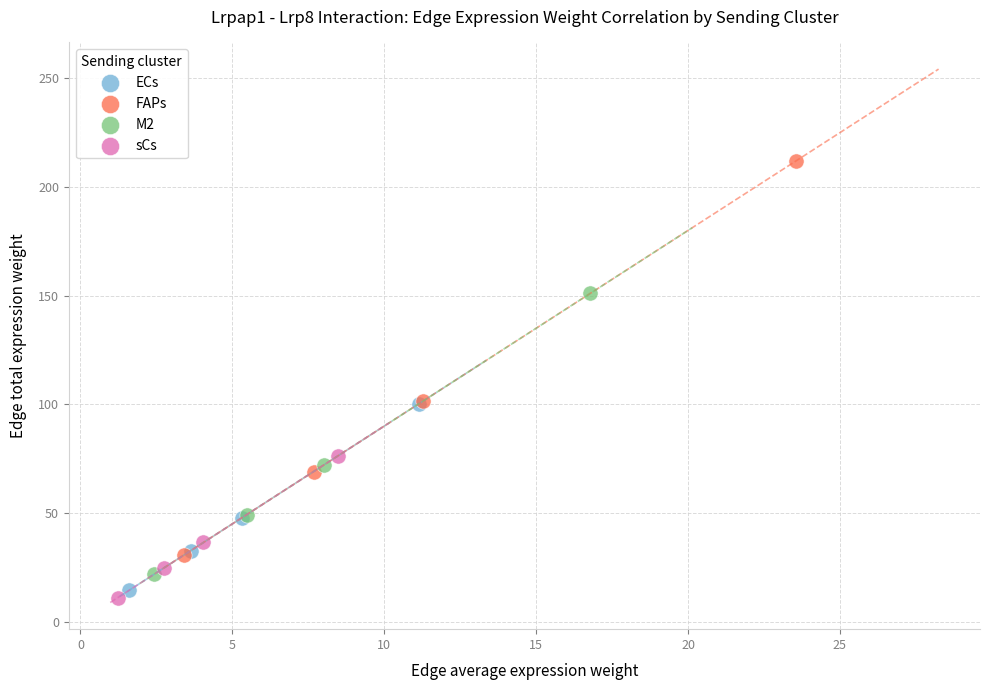

Which series reaches the minimum Y coordinate?

sCs